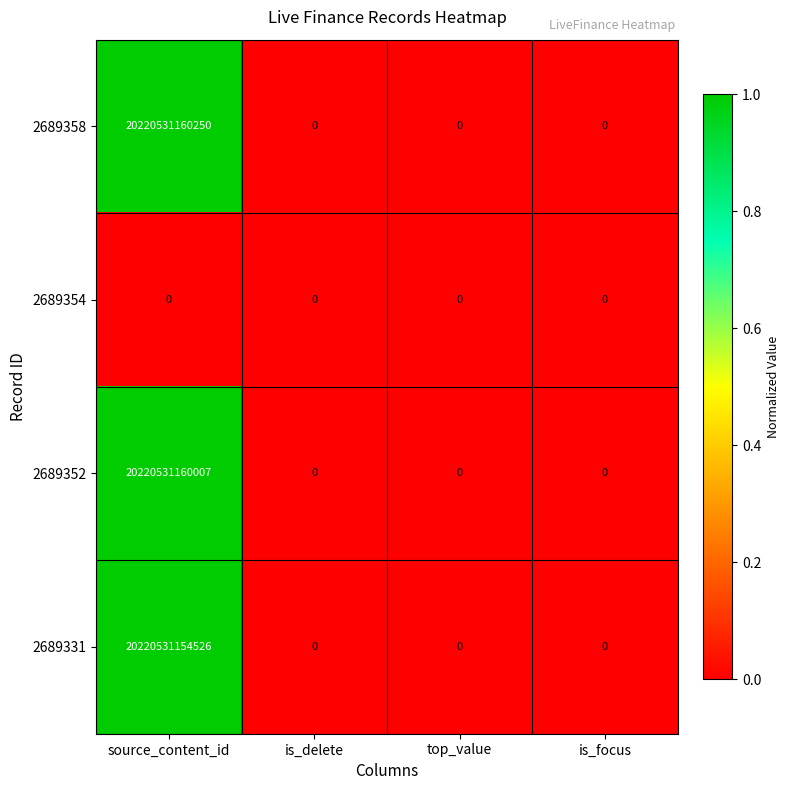

The 2689331 series shows -7657111432169 at is_delete. True or false?

False